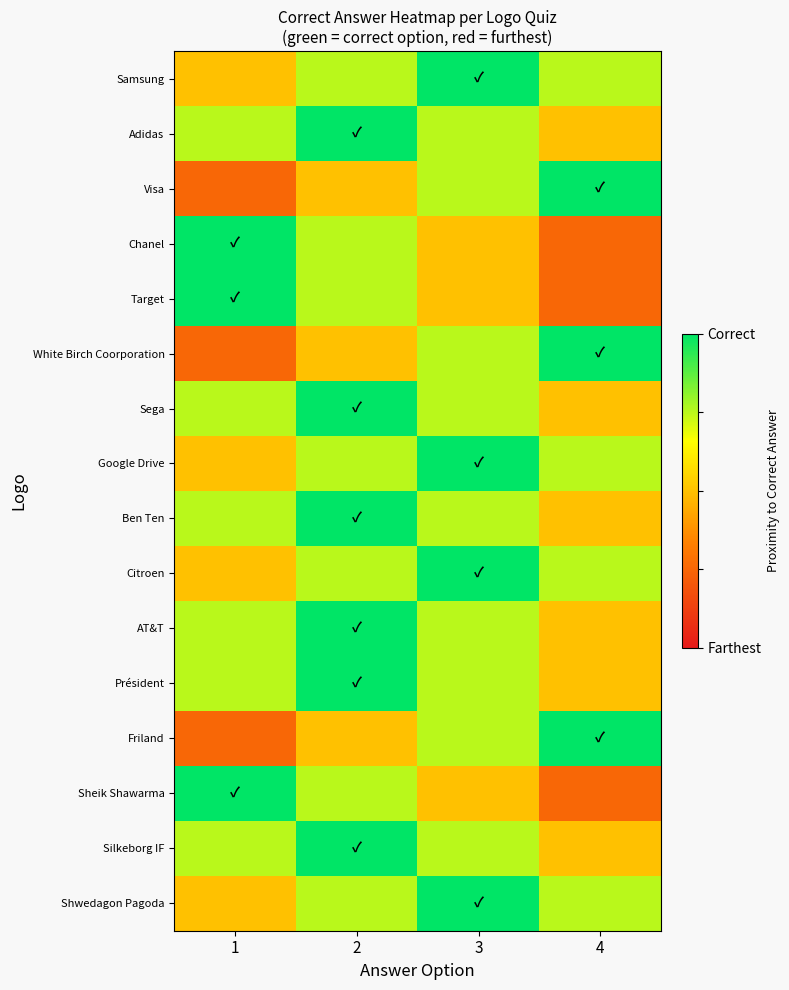

Reading left to right, what are all the values shown in this chart?

Samsung: 1=2	2=3	3=4	4=3
Adidas: 1=3	2=4	3=3	4=2
Visa: 1=1	2=2	3=3	4=4
Chanel: 1=4	2=3	3=2	4=1
Target: 1=4	2=3	3=2	4=1
White Birch Coorporation: 1=1	2=2	3=3	4=4
Sega: 1=3	2=4	3=3	4=2
Google Drive: 1=2	2=3	3=4	4=3
Ben Ten: 1=3	2=4	3=3	4=2
Citroen: 1=2	2=3	3=4	4=3
AT&T: 1=3	2=4	3=3	4=2
Président: 1=3	2=4	3=3	4=2
Friland: 1=1	2=2	3=3	4=4
Sheik Shawarma: 1=4	2=3	3=2	4=1
Silkeborg IF: 1=3	2=4	3=3	4=2
Shwedagon Pagoda: 1=2	2=3	3=4	4=3